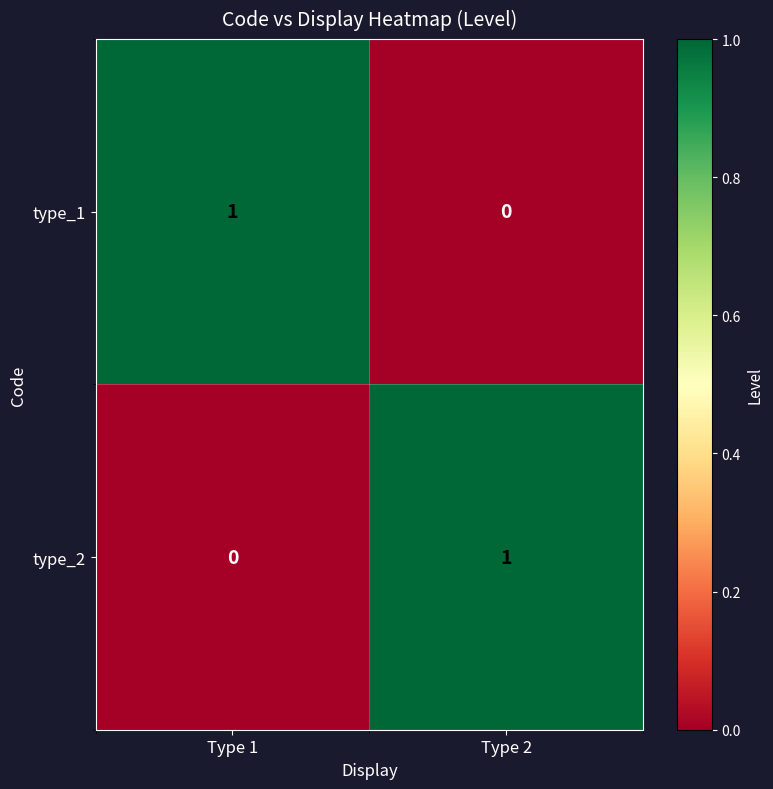

How many series are shown in this chart?

2